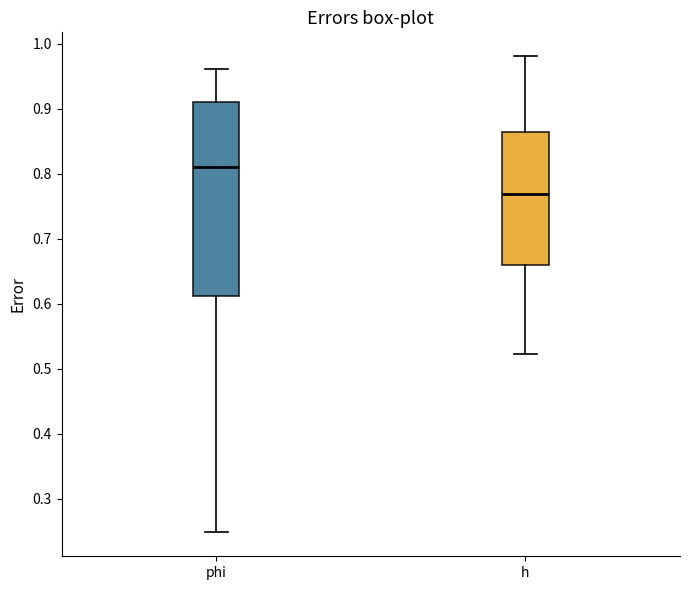

Which box has the lowest median line?

h